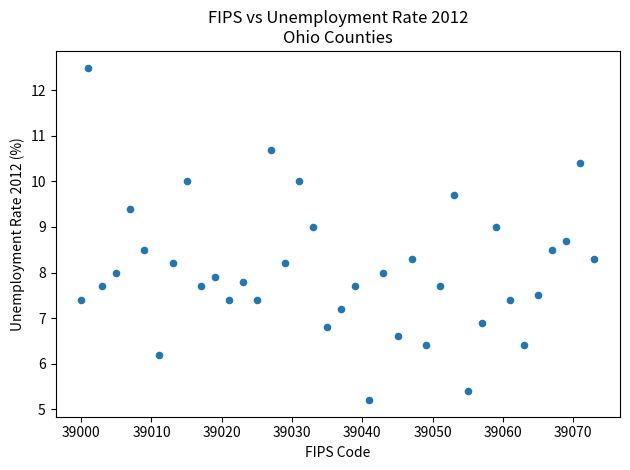

What is the range of Y values (max minus min)?

7.3